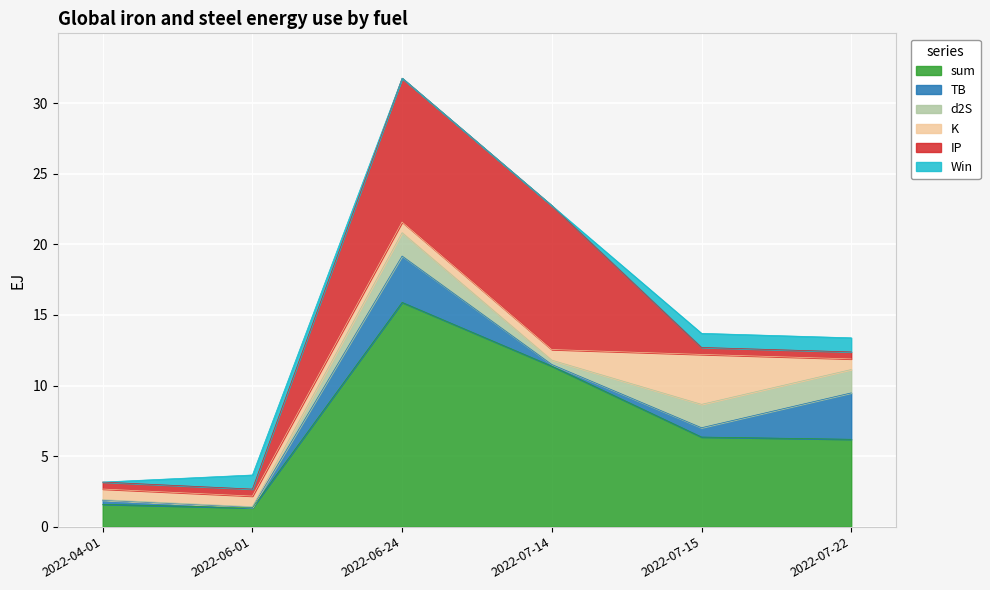

What value does the TB series have at 2022-06-24?

3.3